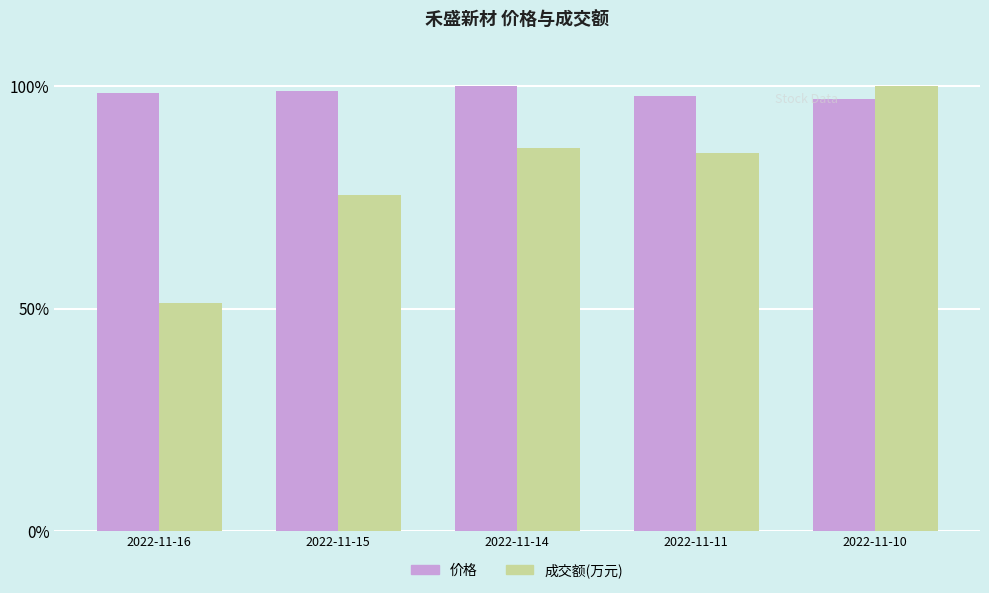

Is it true that 价格 equals 21.0 at 2022-11-10?

False